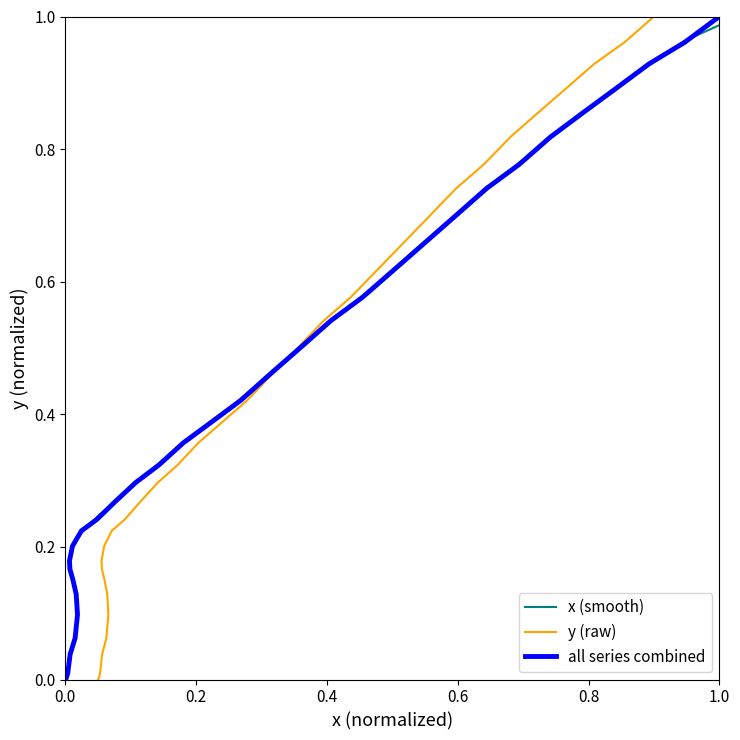

What position from the left is 0.0?

1